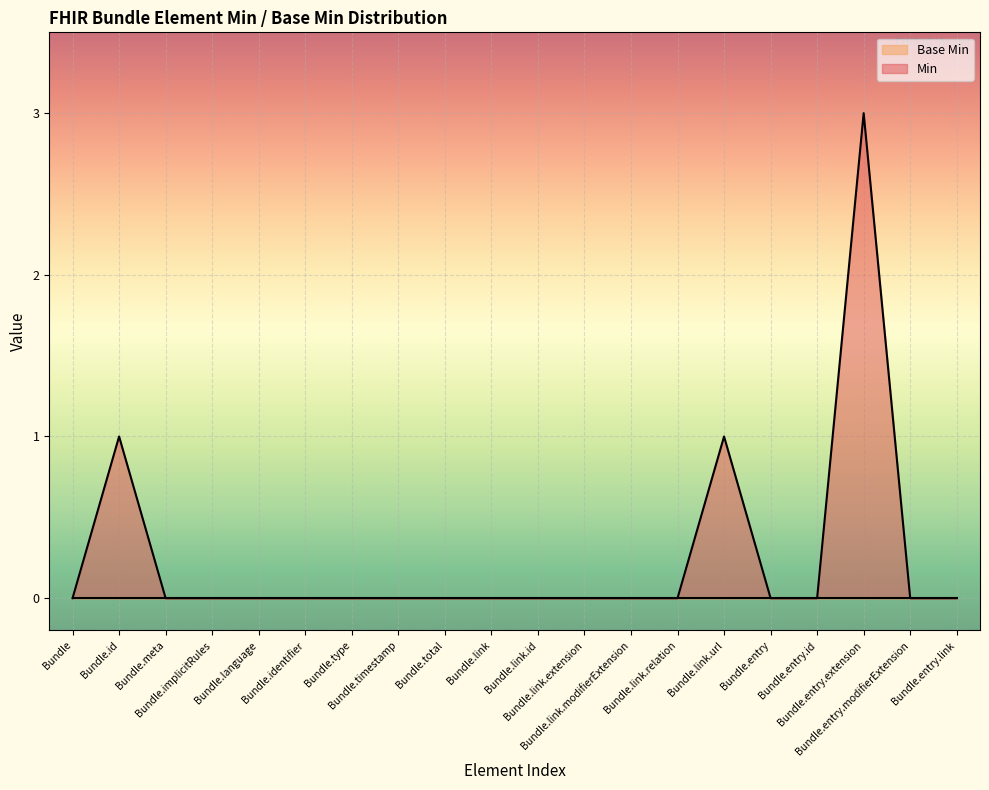

At which label is the value closest to 1?

Bundle.id